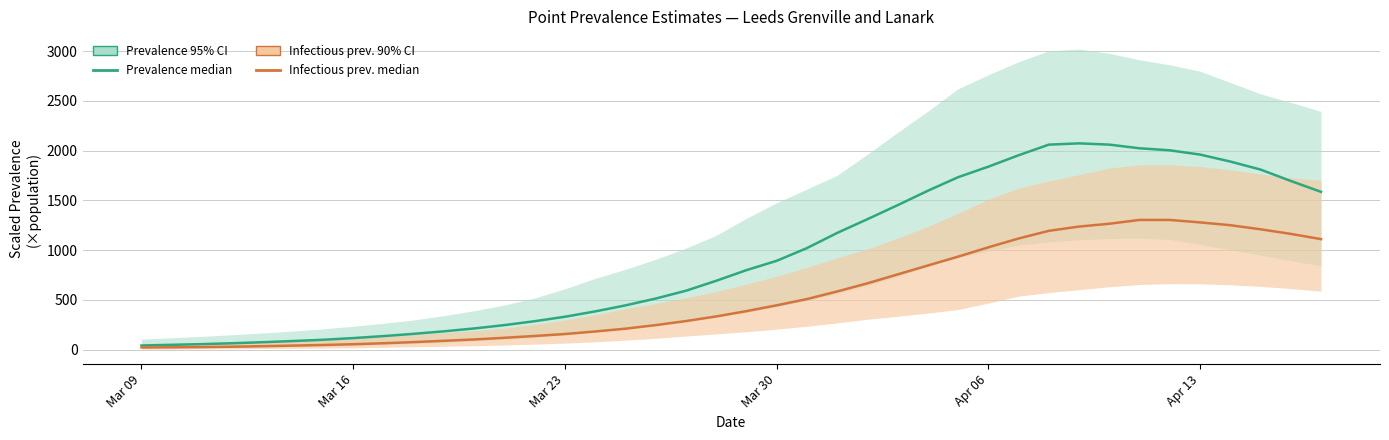

Rank the series at Mar 16 from lowest to highest value.

Infectious prev. median, Prevalence median